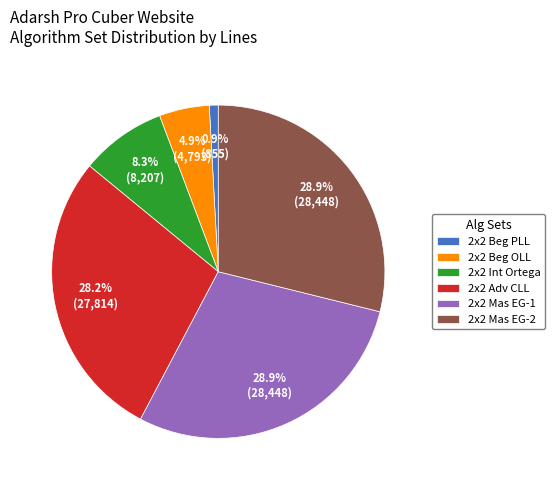

Is there a majority slice in this chart?

No